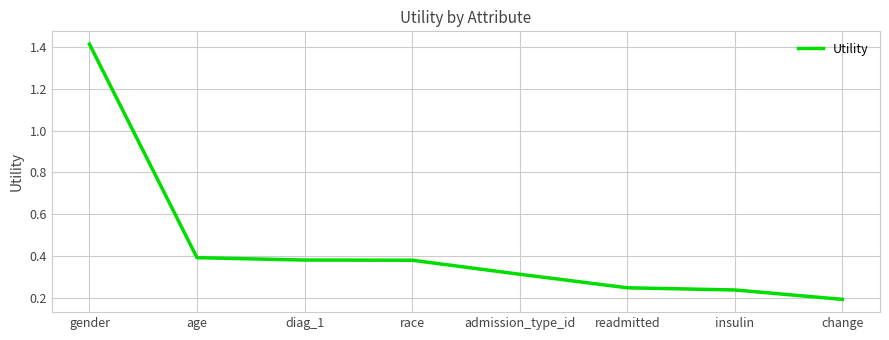

What is the sum of the values at insulin and race?

0.6